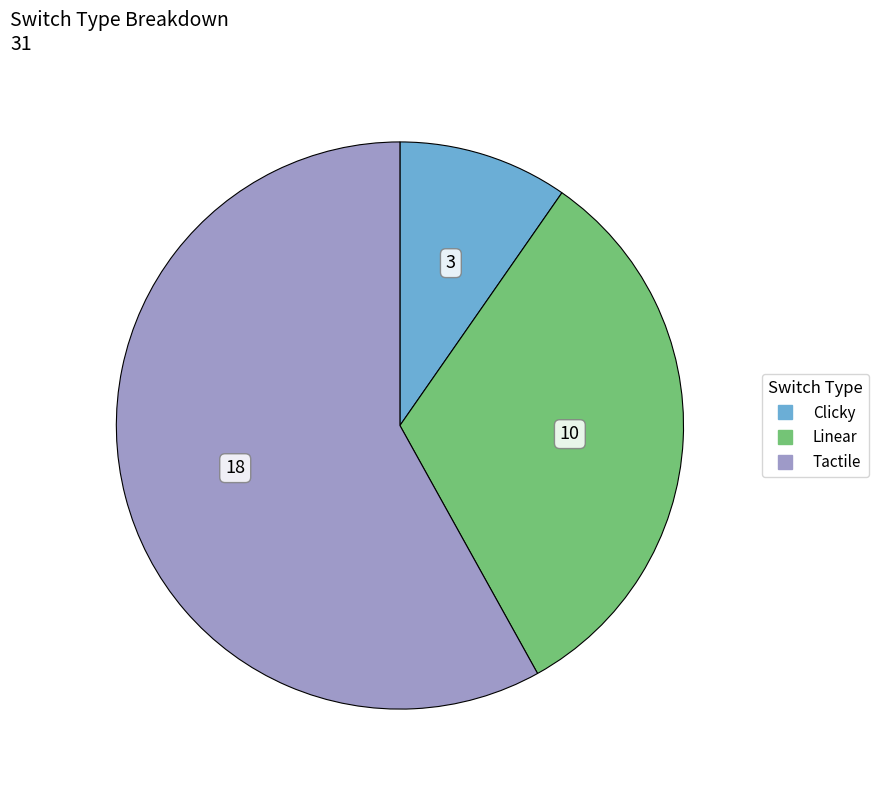

How many segments does this pie chart have?

3